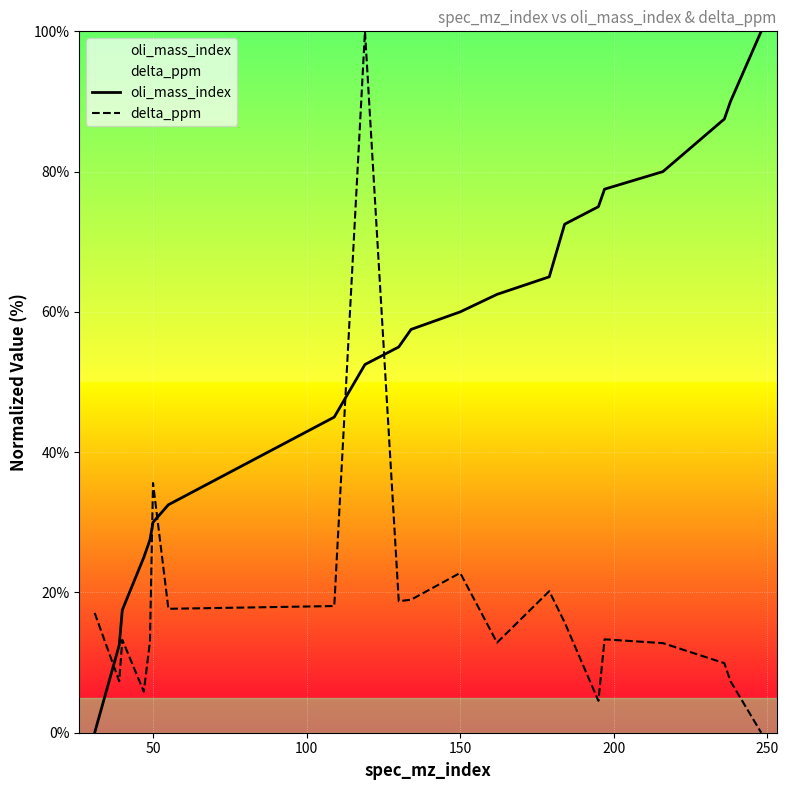

True or false: delta_ppm and oli_mass_index intersect in this chart.

True